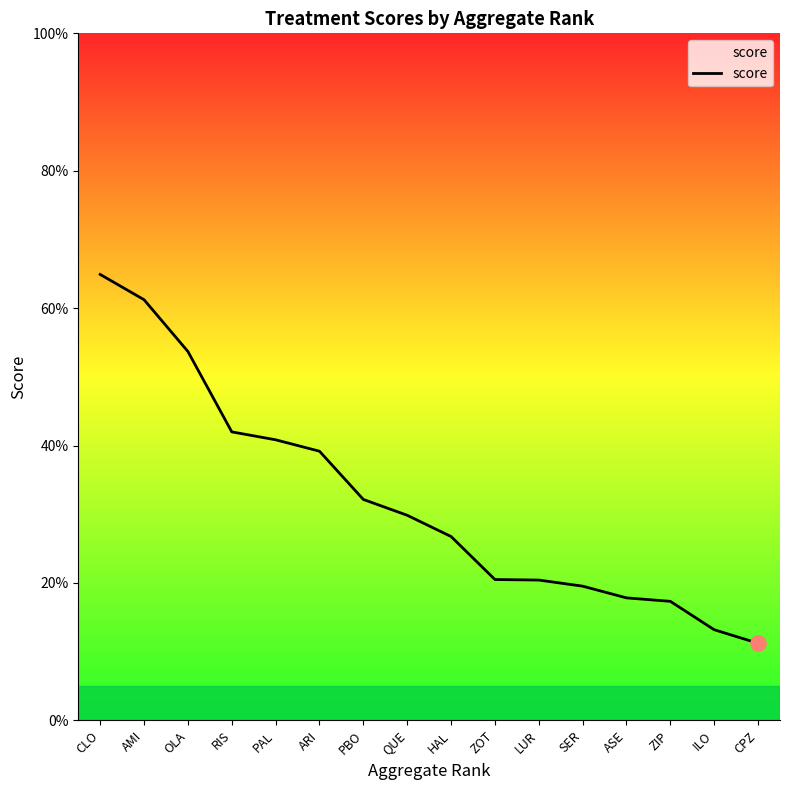

What is the change in value from PBO to ASE?

-0.1